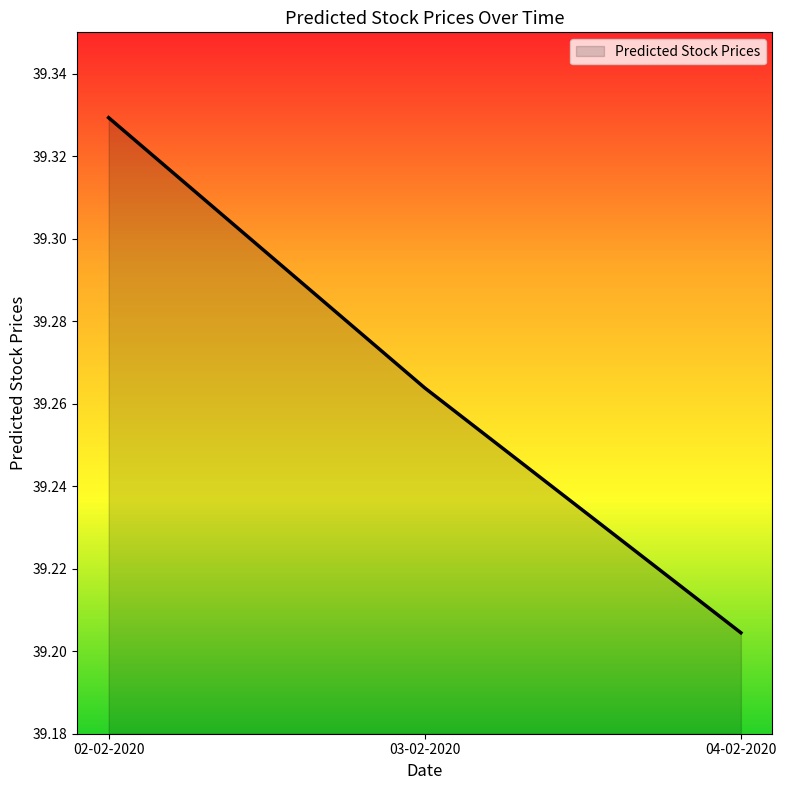

Does the chart display data point markers on the line(s)?

No